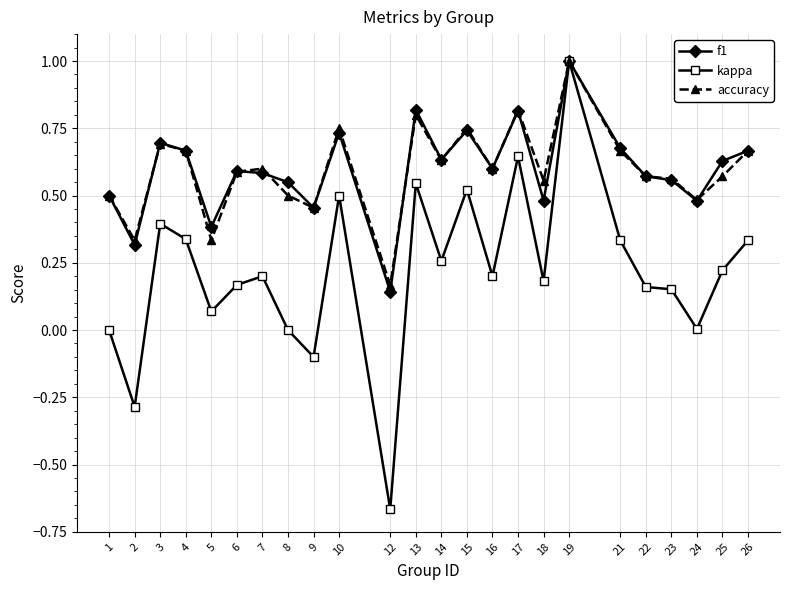

Is it true that f1 equals 0.6 at 6?

True